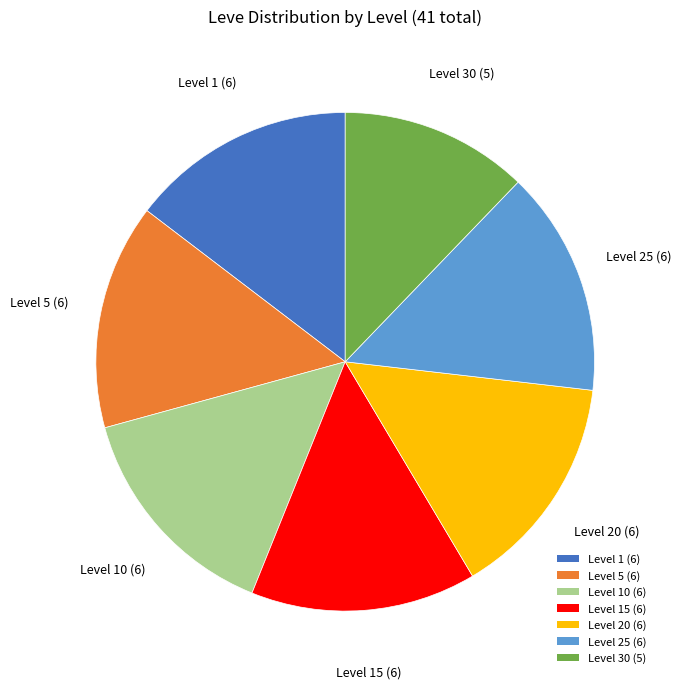

What is the ratio of the value at Level 25 (6) to the value at Level 1 (6)?

1.0